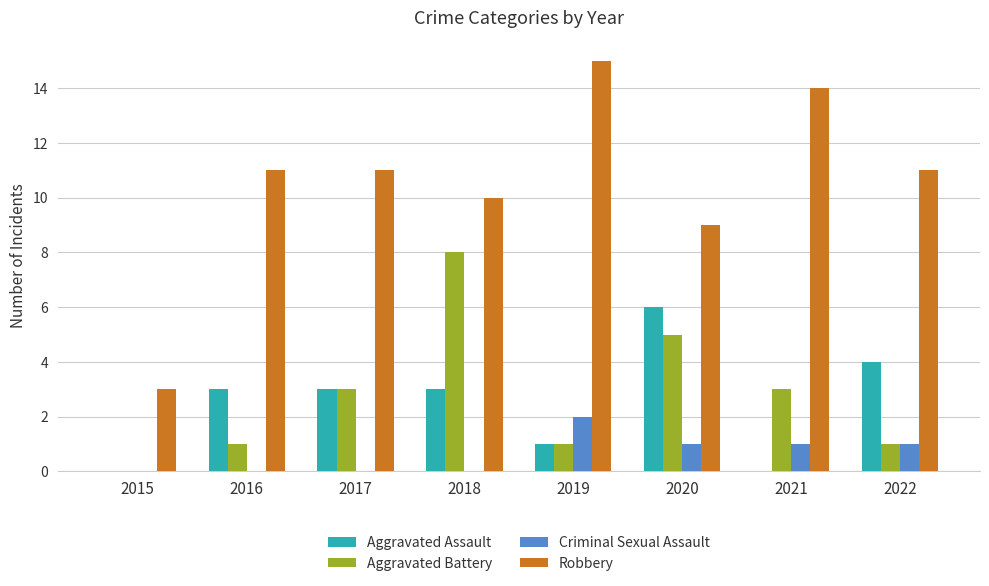

What is the total value across all series at 2020?

21